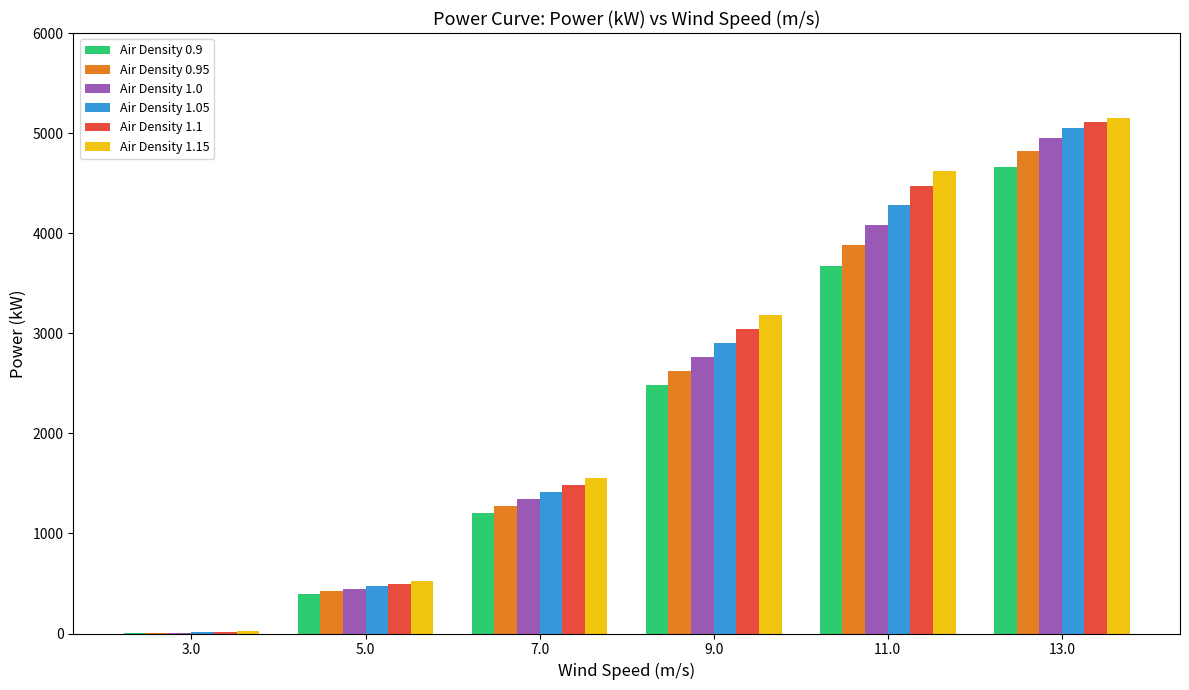

How many distinct data groups are displayed?

6